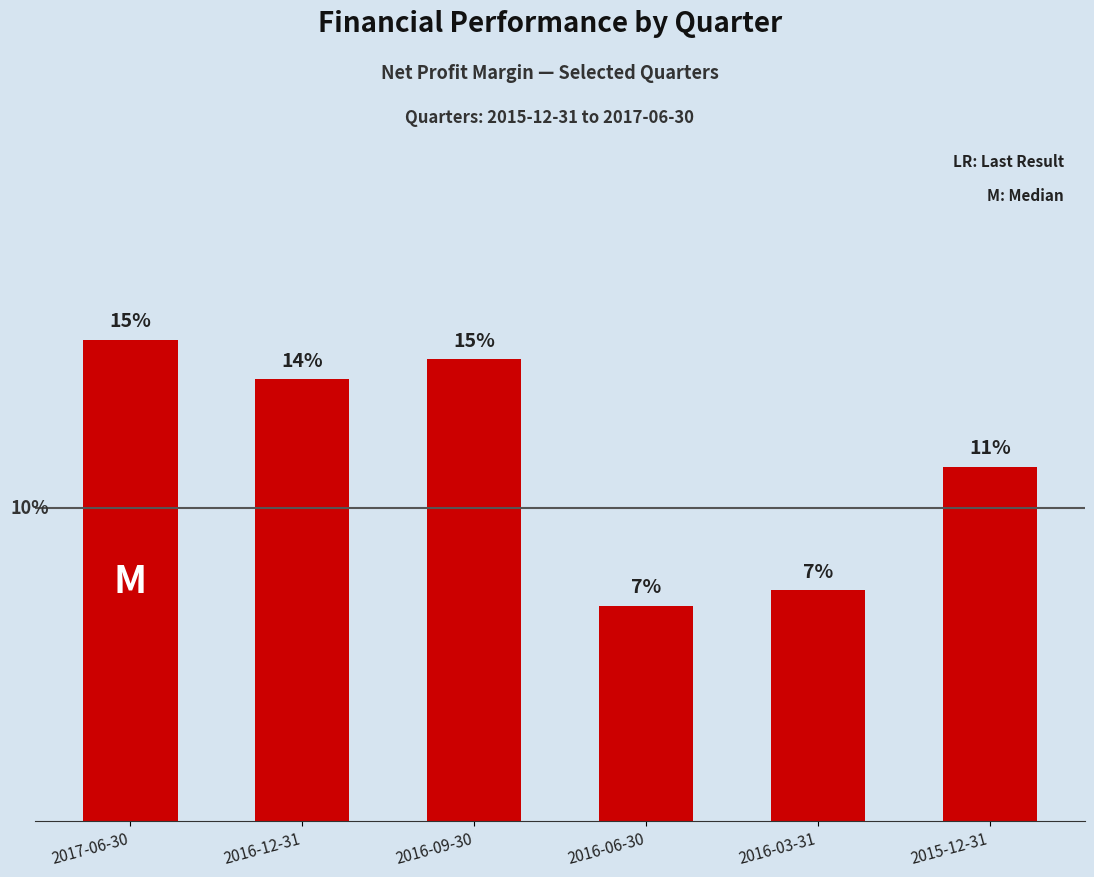

List the labels in order of value, largest first.

2017-06-30, 2016-09-30, 2016-12-31, 2015-12-31, 2016-03-31, 2016-06-30